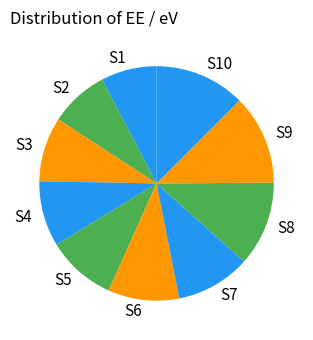

Is there any slice that represents more than half of the pie?

No